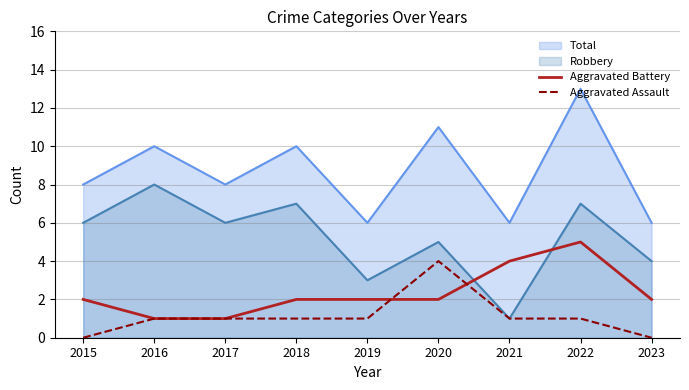

True or false: Aggravated Battery has more than 0 interior local peaks.

True